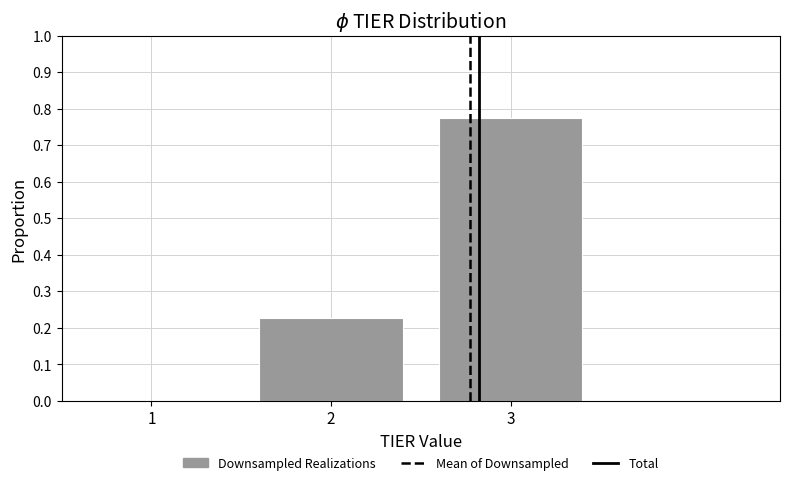

List the labels in order of value, largest first.

3, 2